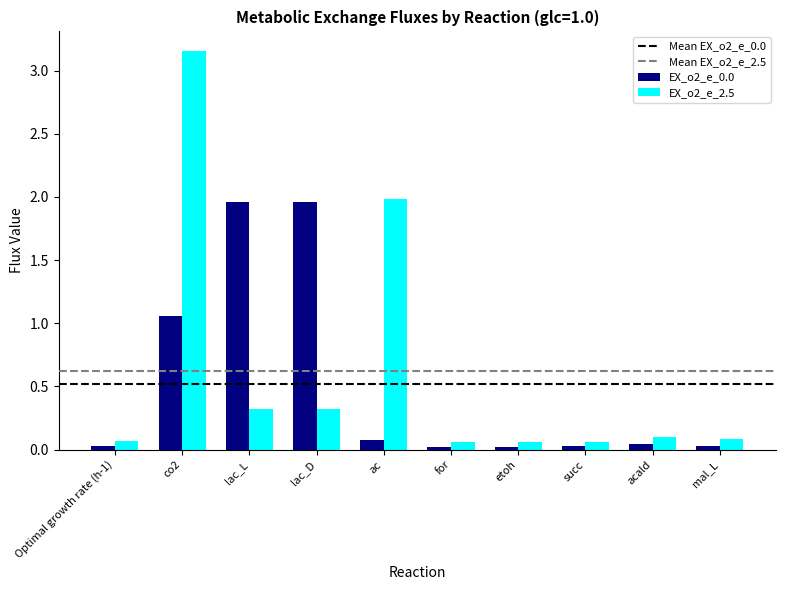

What is the average value of the EX_o2_e_0.0 series?

0.5